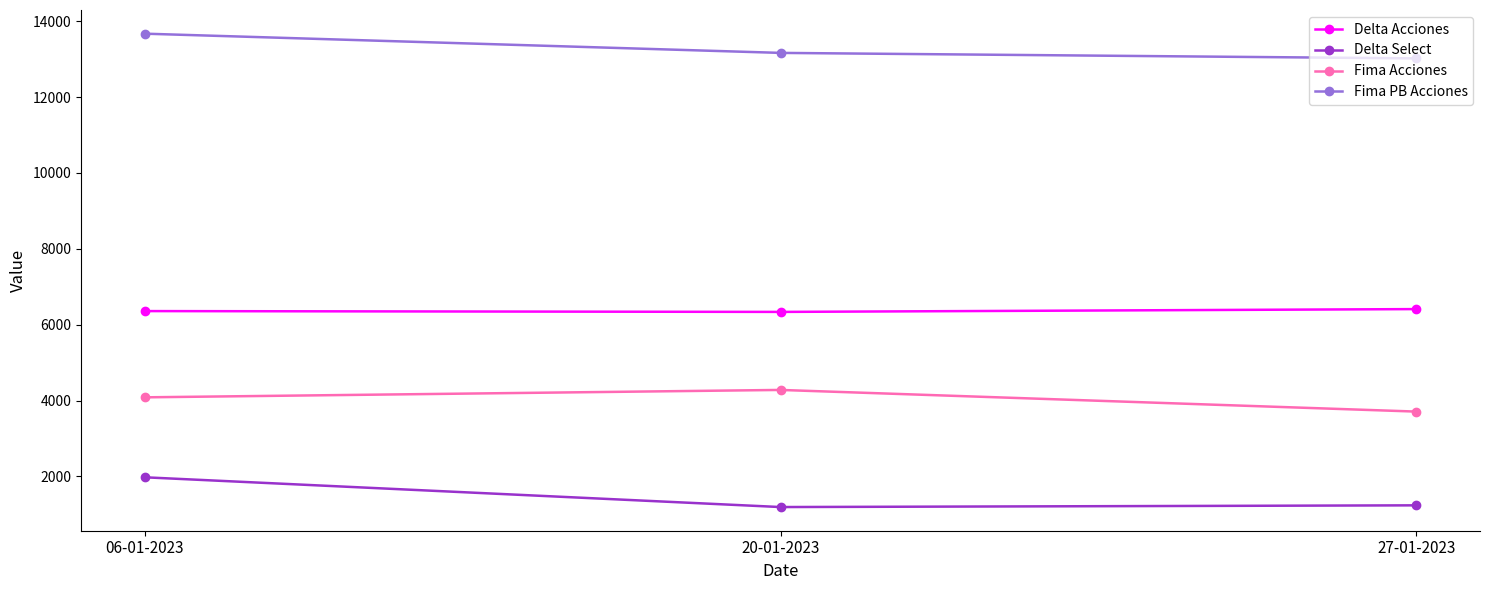

What is the minimum value shown in the chart?

1194.3